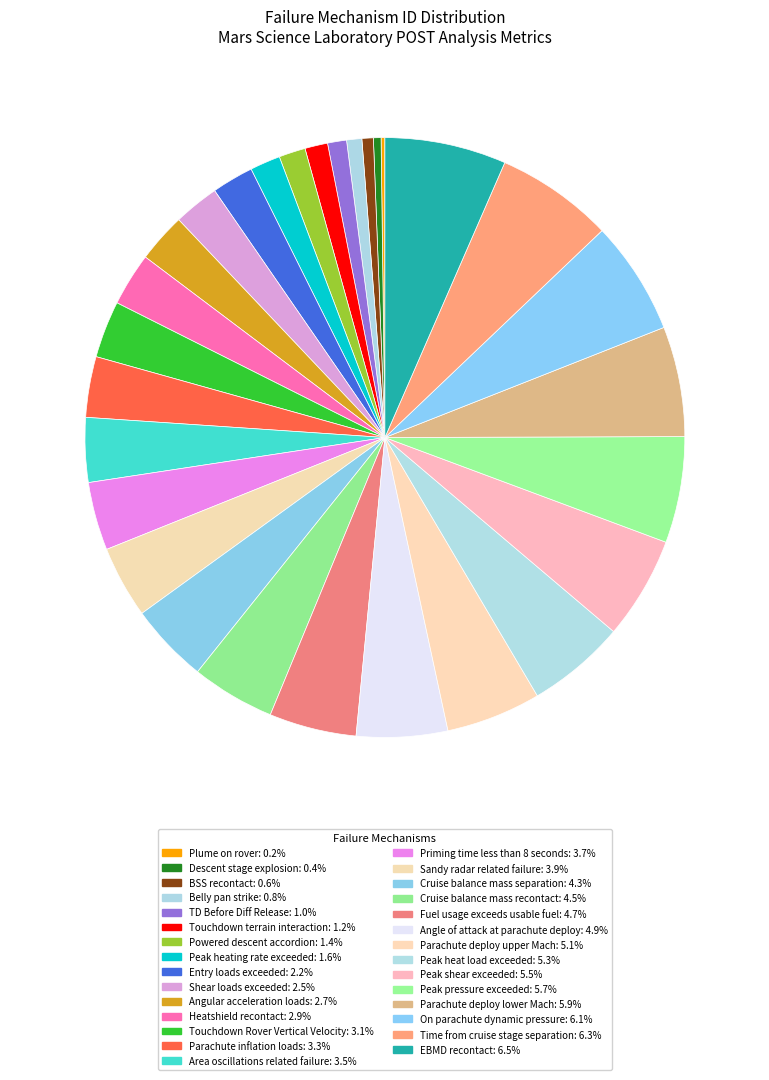

Which slice is the largest?

EBMD recontact